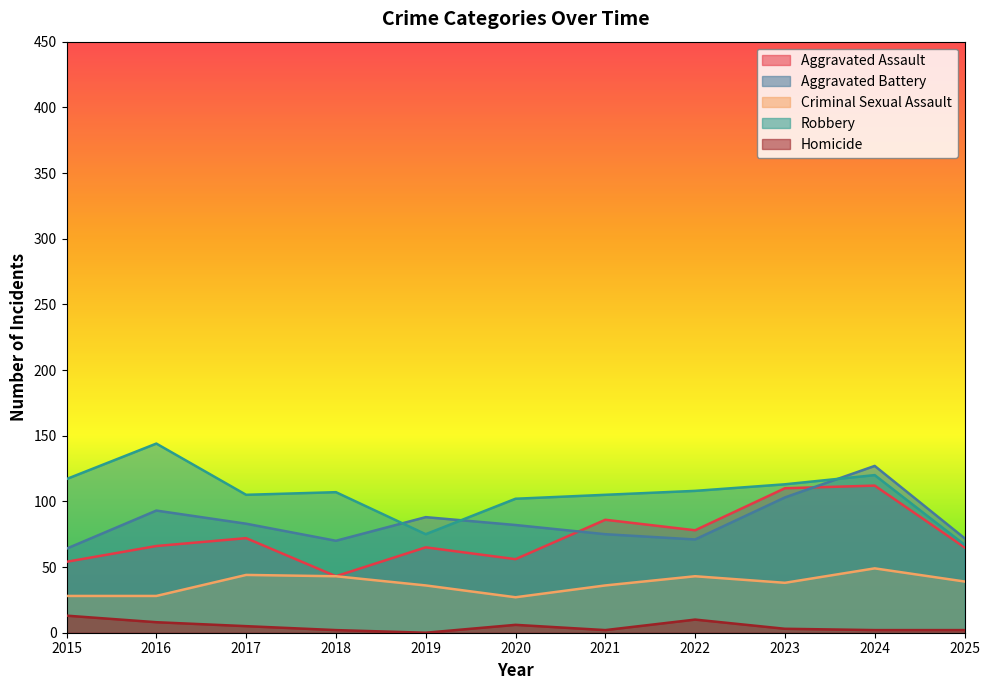

At which label does Aggravated Assault first exceed 66?

2017